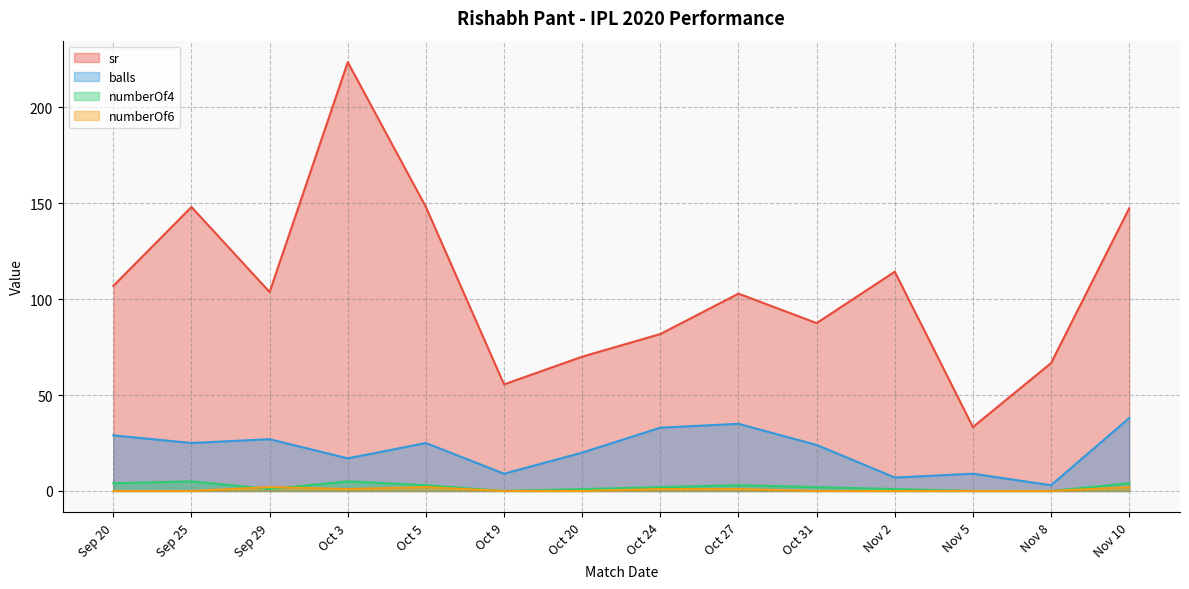

What is the label of the 12th point from the right?

Sep 29